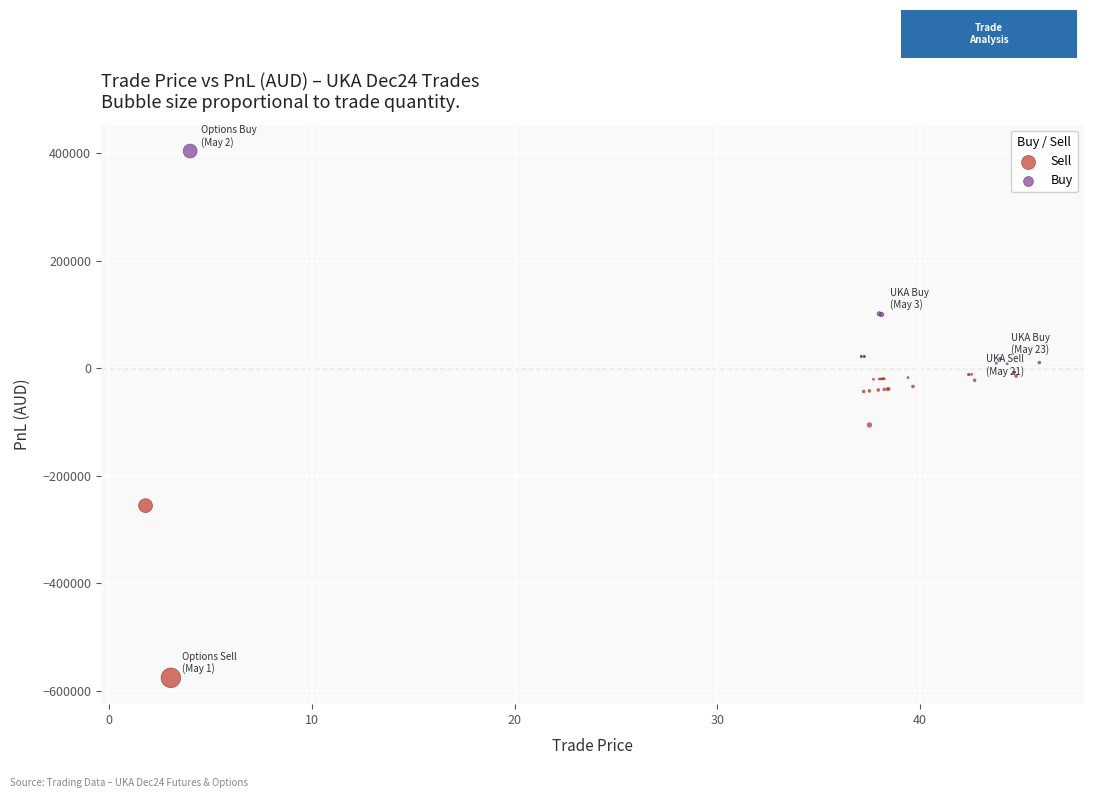

Which series has the largest Y range (max minus min)?

Sell